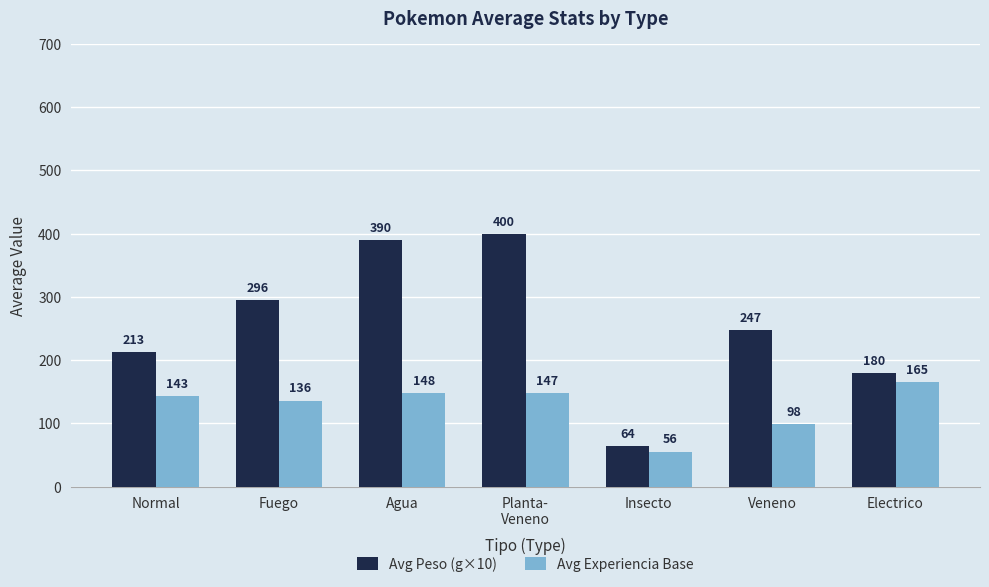

What is the label of the 7th bar from the right?

Normal